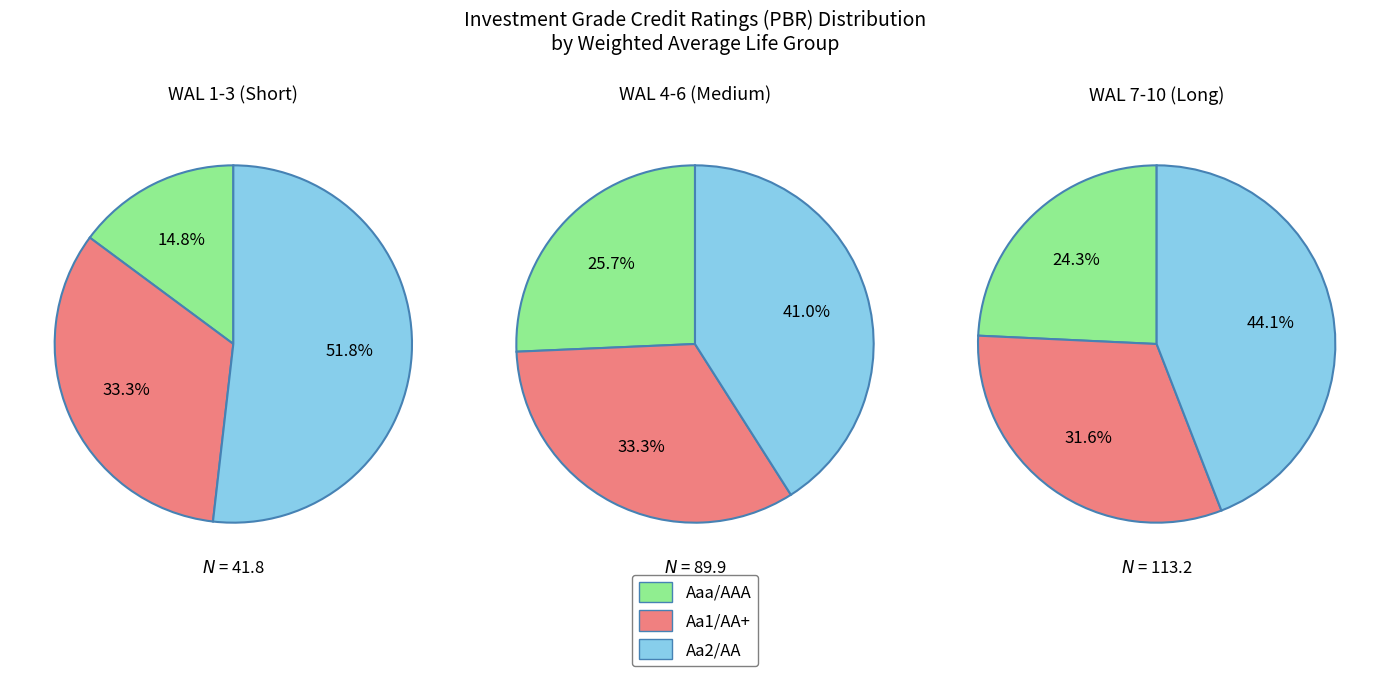

Which series changed the most between 0 and 7?

Aa2/AA